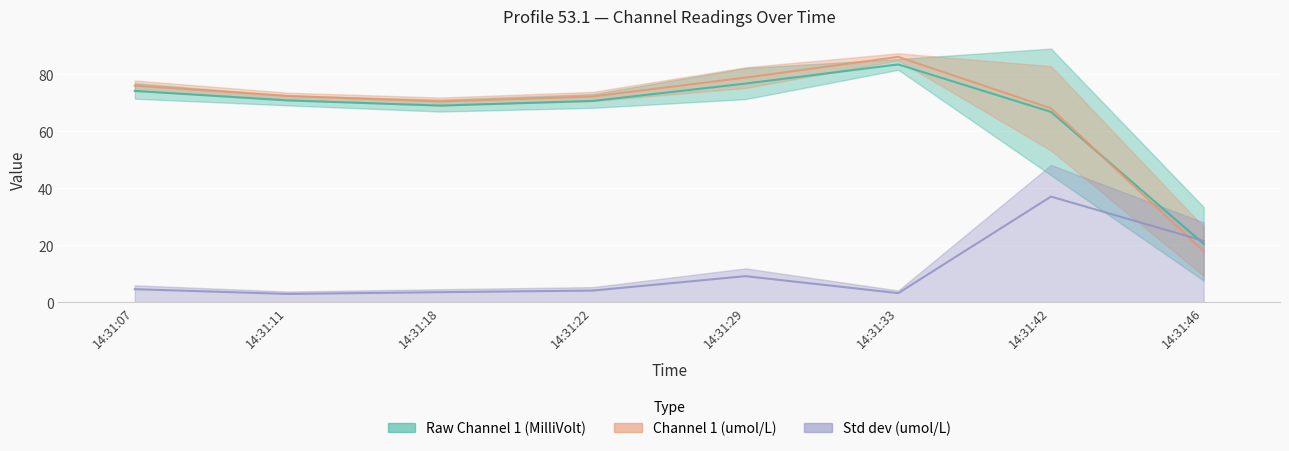

How many lines are shown in the chart?

3